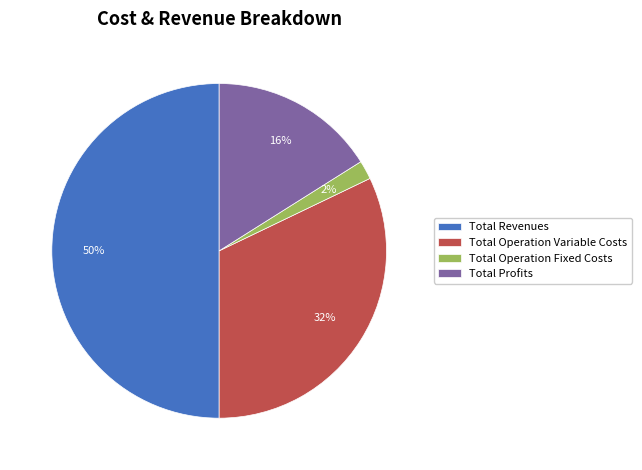

Rank the categories by value from highest to lowest.

Total Revenues, Total Operation Variable Costs, Total Profits, Total Operation Fixed Costs